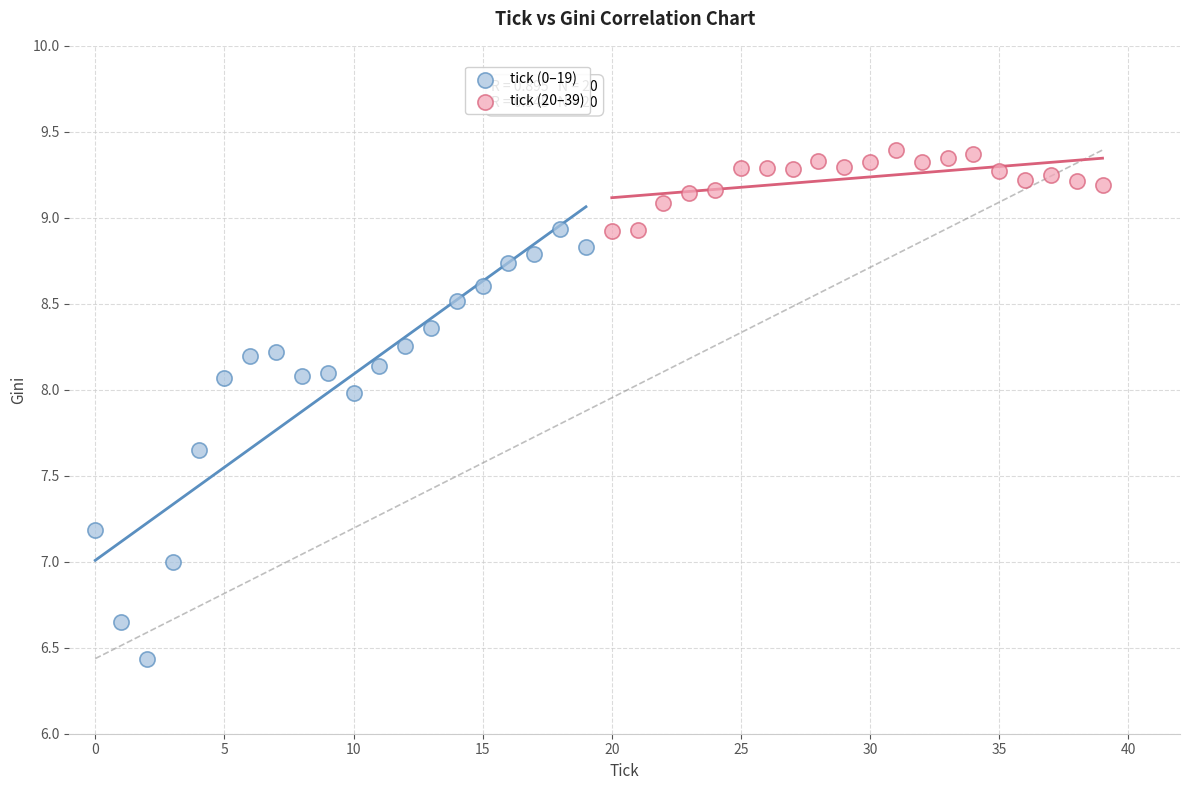

Which series contains the highest Y value?

tick (20–39)